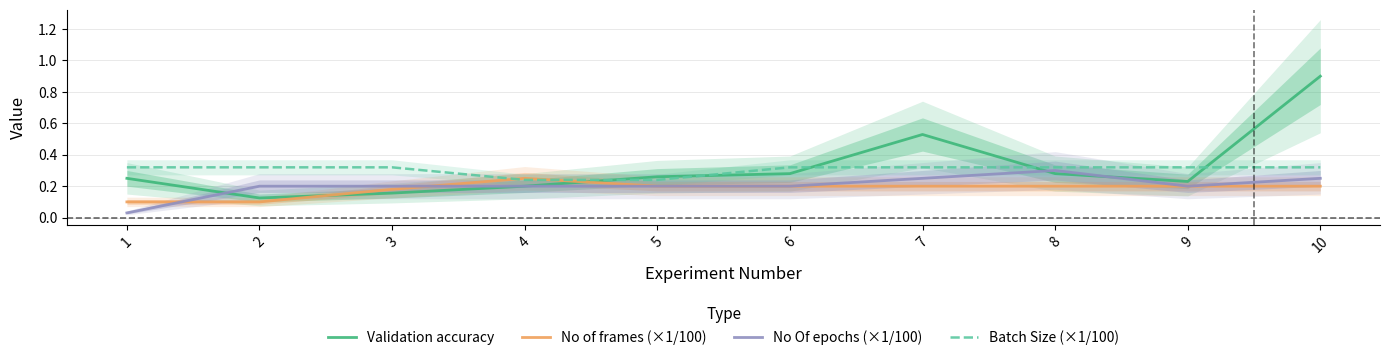

At which label is No Of epochs (×1/100) closest to 0?

1